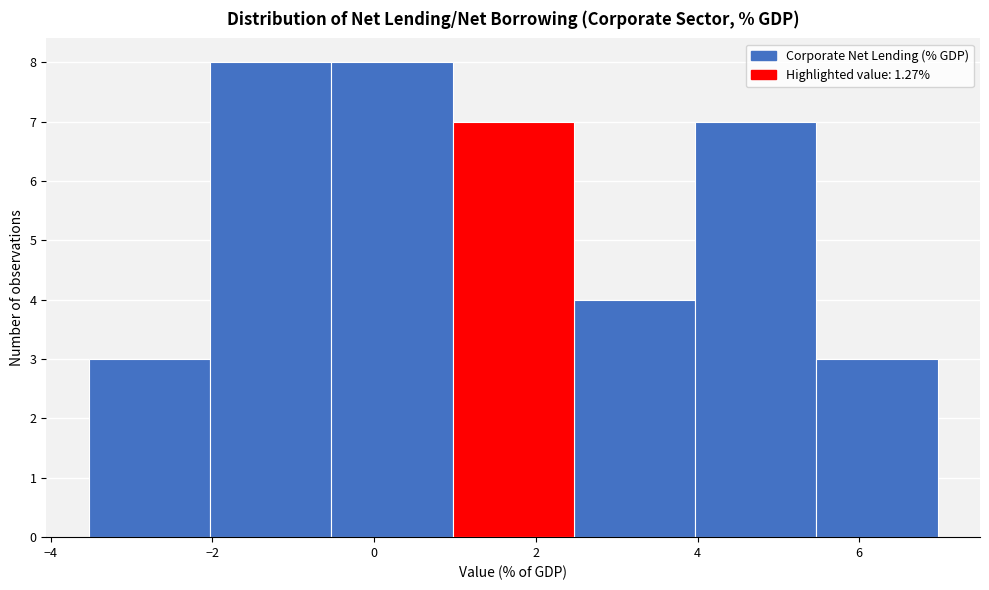

How tall is the bar that spans 2.4 to 4.0 on the x-axis? Neither the bar edges nor the heights are printed on the chart, so give them approximately, as read against the axes.

4